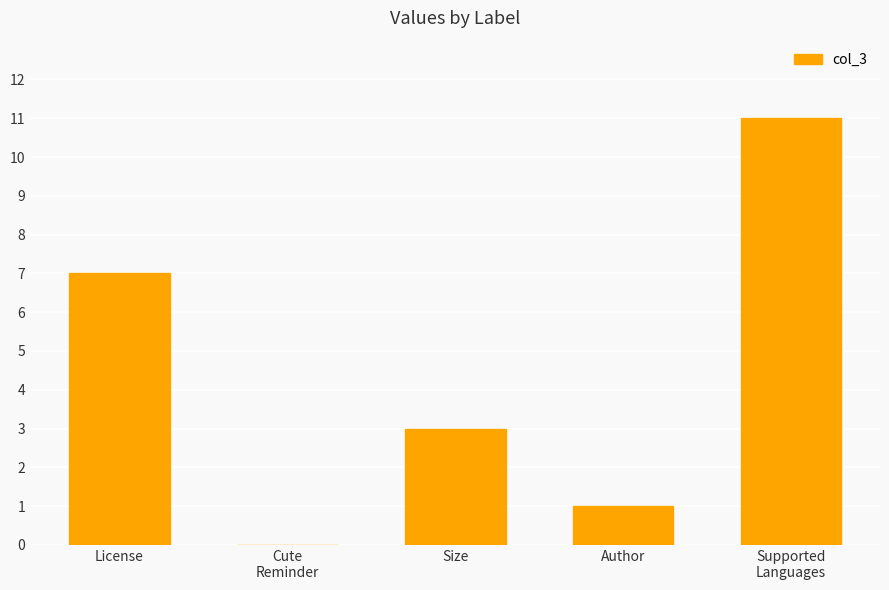

Are the bars horizontal?

No